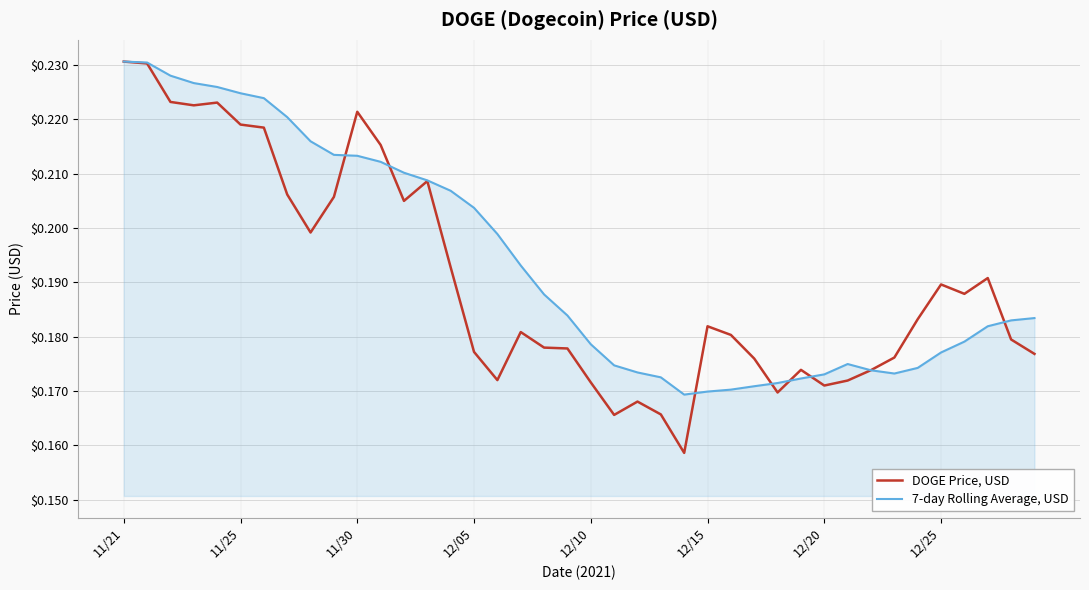

What is the sum of all DOGE Price, USD values?

7.6